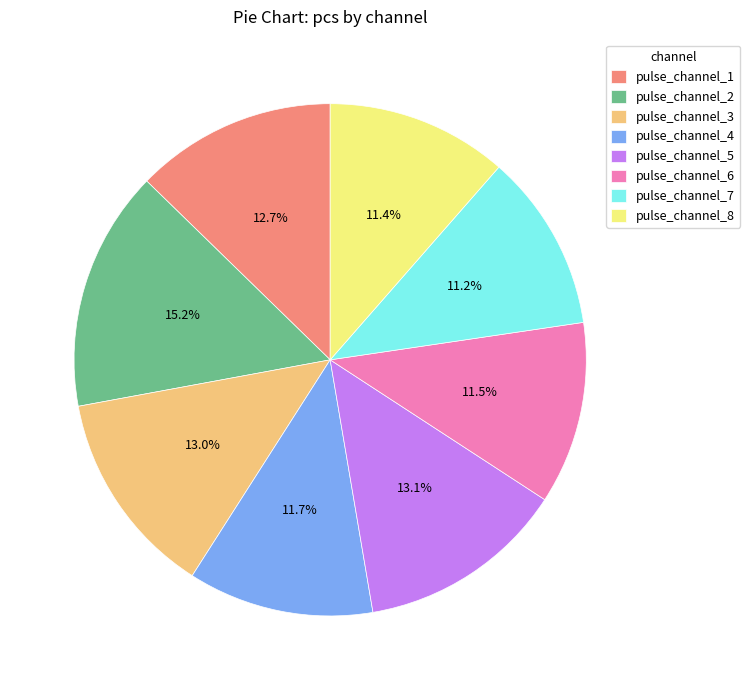

Is pulse_channel_6 the majority of the pie?

No